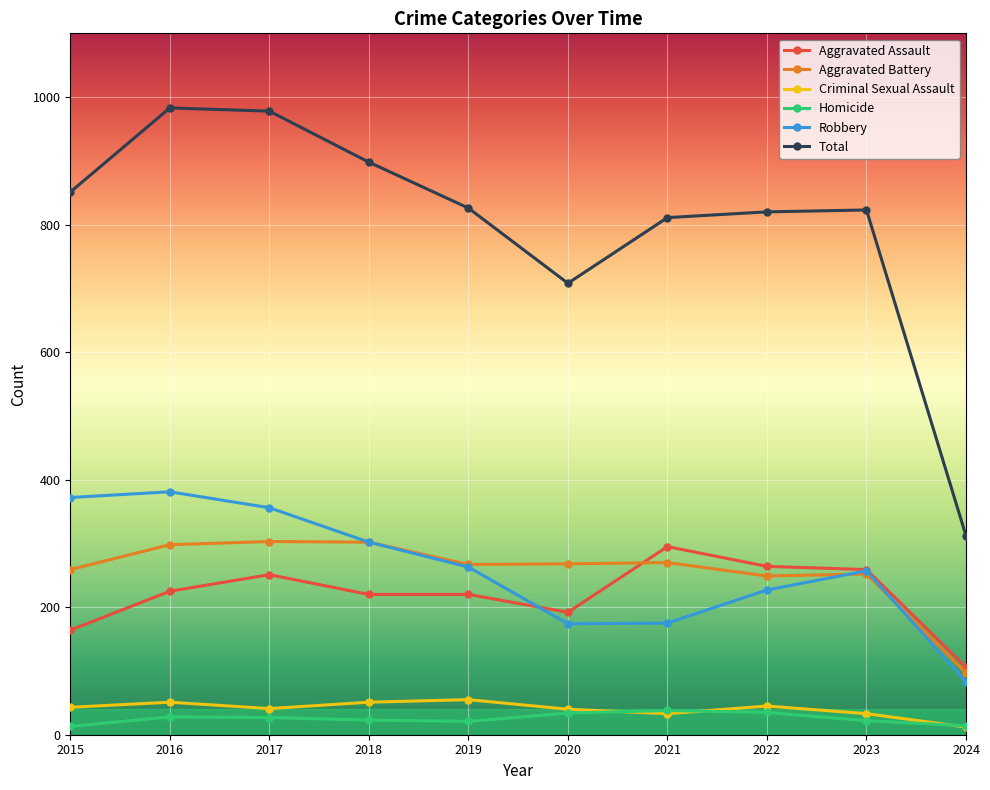

True or false: Robbery has more than 0 interior local peaks.

True